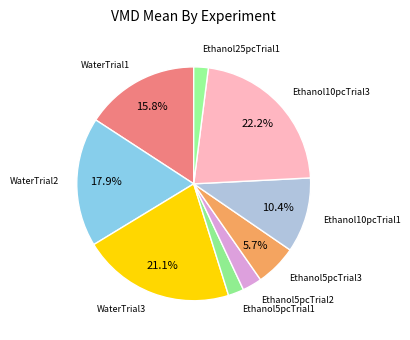

The Ethanol5pcTrial2 slice represents 10% of the pie. True or false?

False